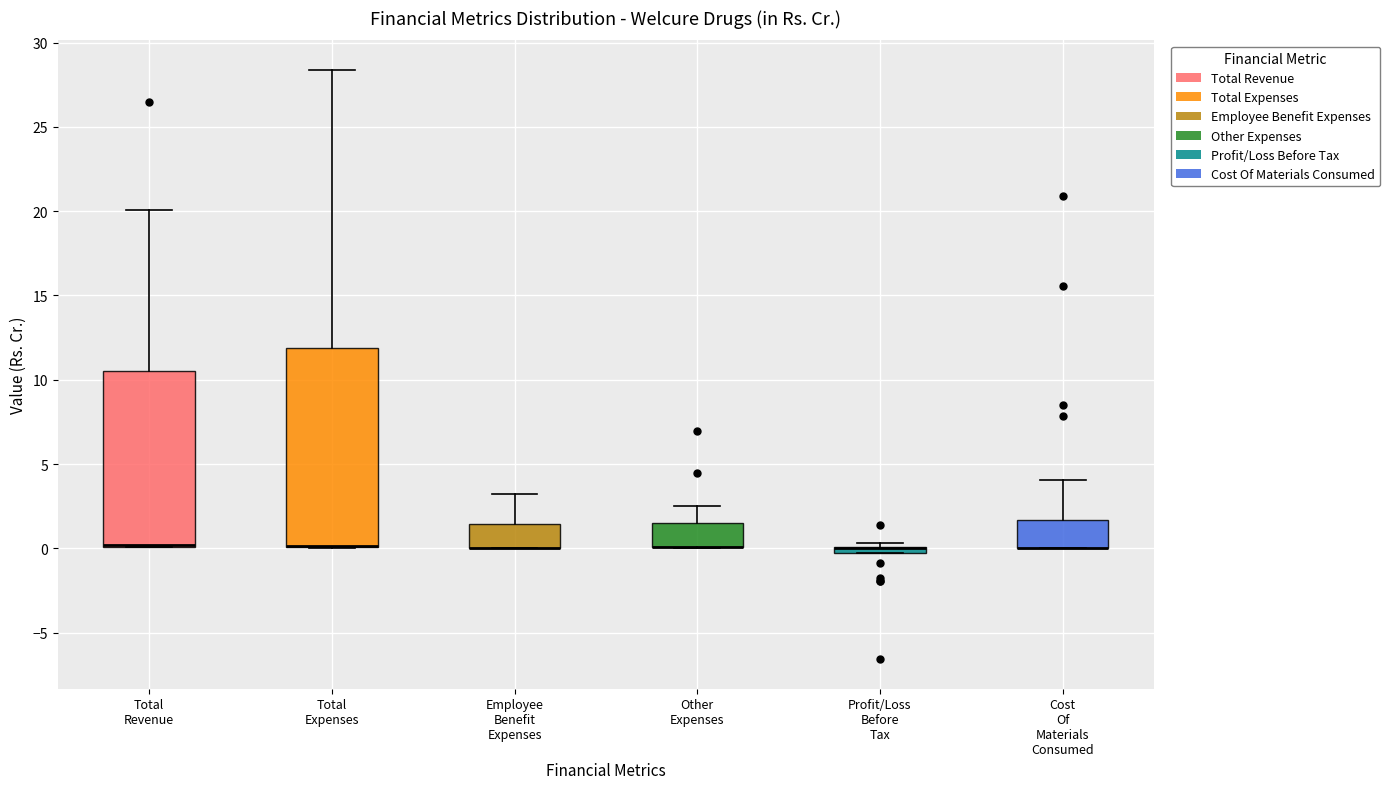

Where is the lower edge of the box for Profit/Loss Before Tax on the y-axis? The values are not printed on the chart, so give them approximately, as read against the axis.

-0.5